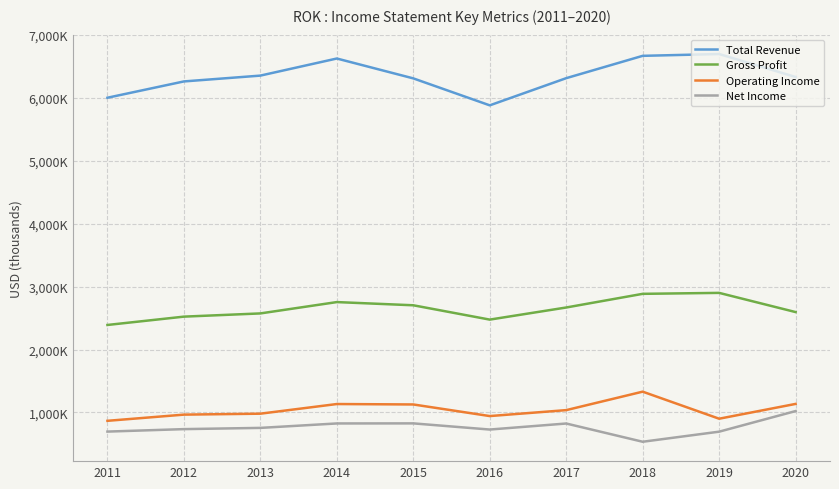

Reading right to left, extract all data points from this chart.

Total Revenue: 6329800	6694800	6666000	6311300	5879500	6307900	6623500	6351900	6259400	6000400
Gross Profit: 2595200	2900100	2884900	2667900	2475500	2703100	2753900	2573800	2522700	2390400
Operating Income: 1136100	901000	1330800	1037400	943100	1127400	1134200	980900	965900	867600
Net Income: 1022400	695100	535000	824800	729000	826900	825700	755200	735600	696400